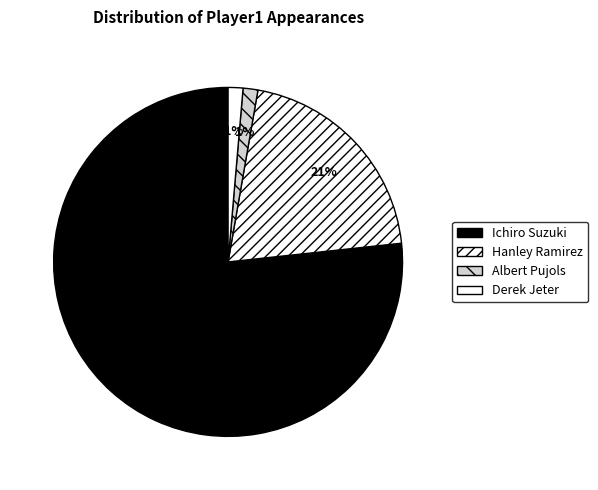

What is the majority slice?

Ichiro Suzuki